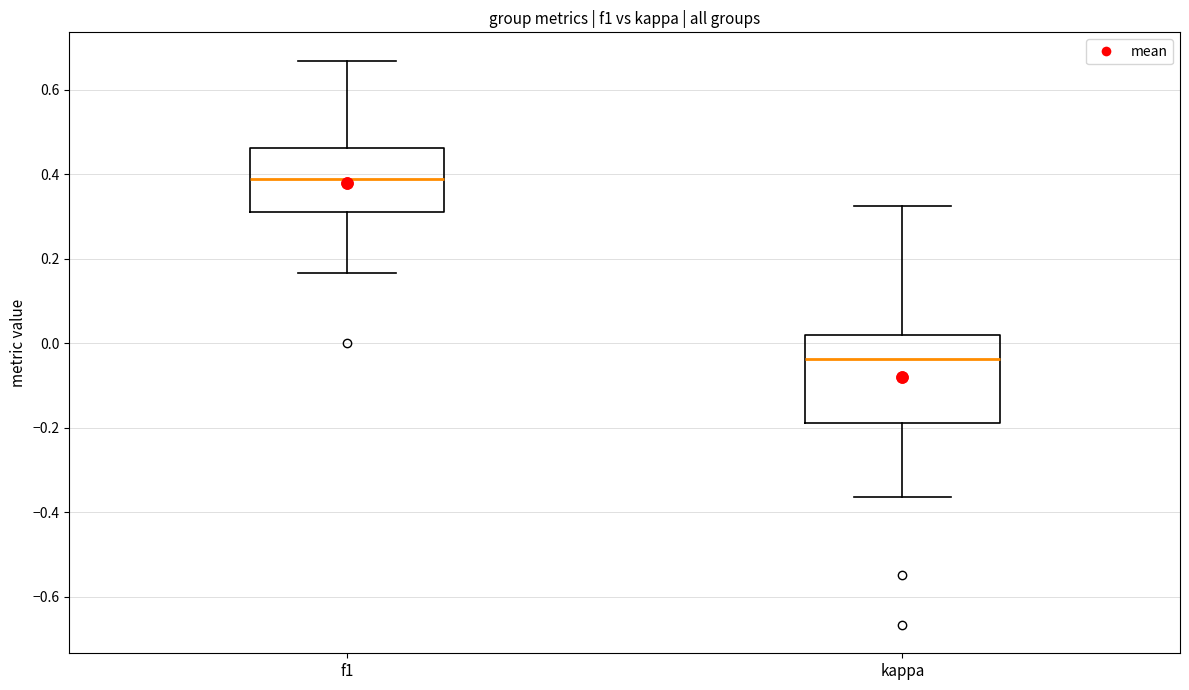

Reading left to right, read every box against the y-axis: the position of its median line, the range the box covers, and the ends of its whiskers. The values are not printed on the chart, so give them approximately, as read against the axis.

f1: median 0.38, box 0.32 to 0.46, whiskers 0.16 to 0.66
kappa: median -0.04, box -0.18 to 0.02, whiskers -0.36 to 0.32